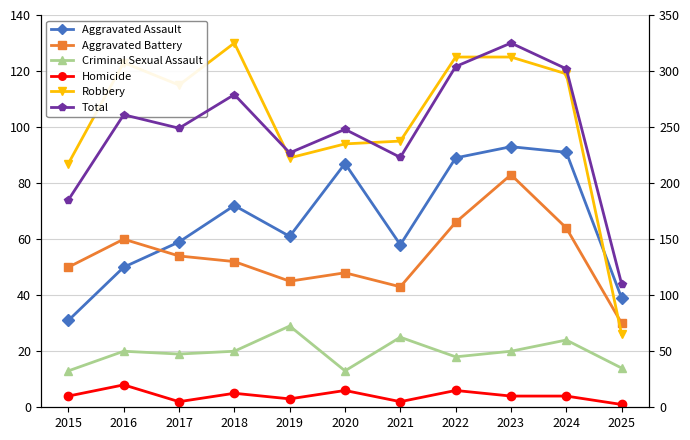

True or false: Criminal Sexual Assault has a value of 25 at 2021.

True